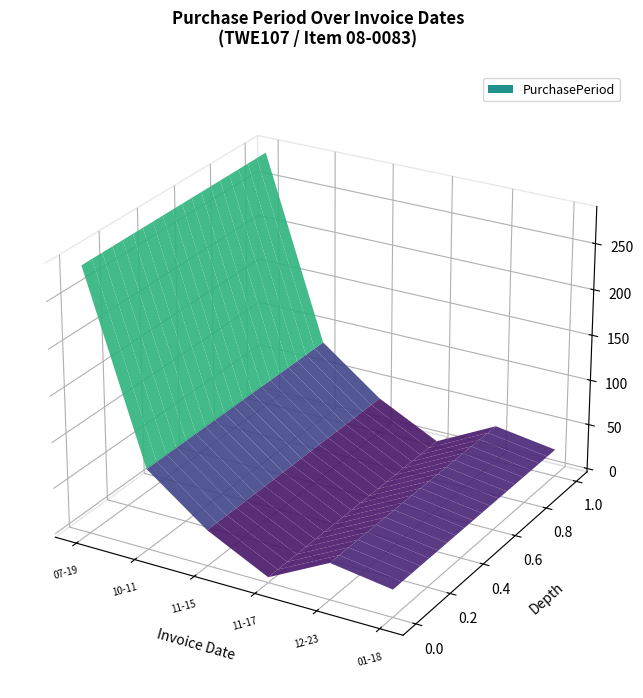

Reading left to right, list all the values displayed in this chart.

284	84	35	2	36	26